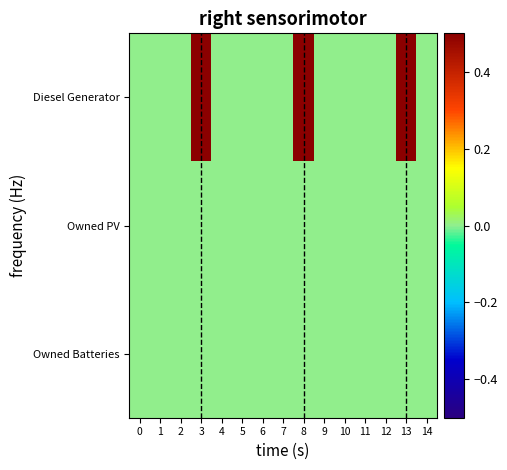

Reading left to right, list all the values displayed in this chart.

Diesel Generator: 0=0.0	1=0.0	2=0.0	3=0.5	4=0.0	5=0.0	6=0.0	7=0.0	8=0.5	9=0.0	10=0.0	11=0.0	12=0.0	13=0.5	14=0.0
Owned PV: 0=0.0	1=0.0	2=0.0	3=0.0	4=0.0	5=0.0	6=0.0	7=0.0	8=0.0	9=0.0	10=0.0	11=0.0	12=0.0	13=0.0	14=0.0
Owned Batteries: 0=0.0	1=0.0	2=0.0	3=0.0	4=0.0	5=0.0	6=0.0	7=0.0	8=0.0	9=0.0	10=0.0	11=0.0	12=0.0	13=0.0	14=0.0